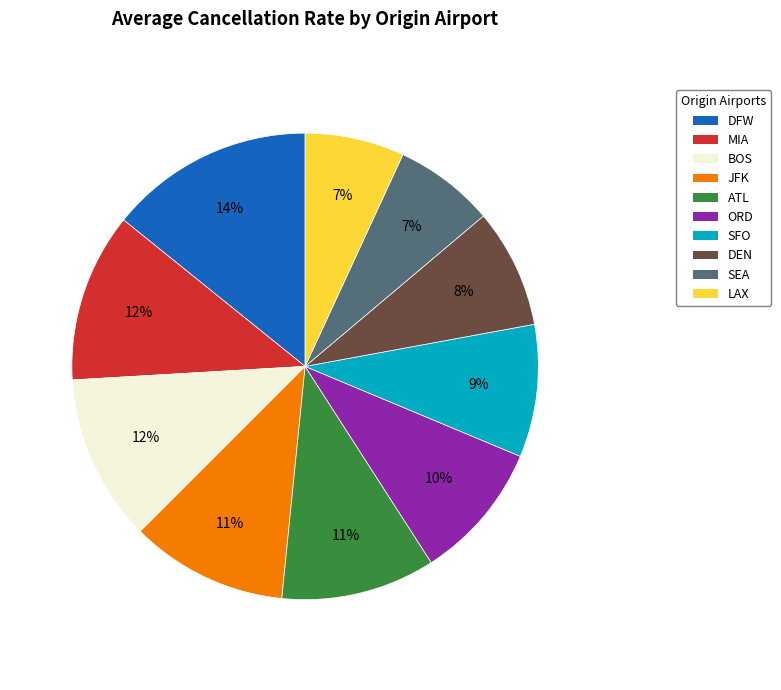

Approximately how many times larger is the value at JFK compared to SFO?

1.2